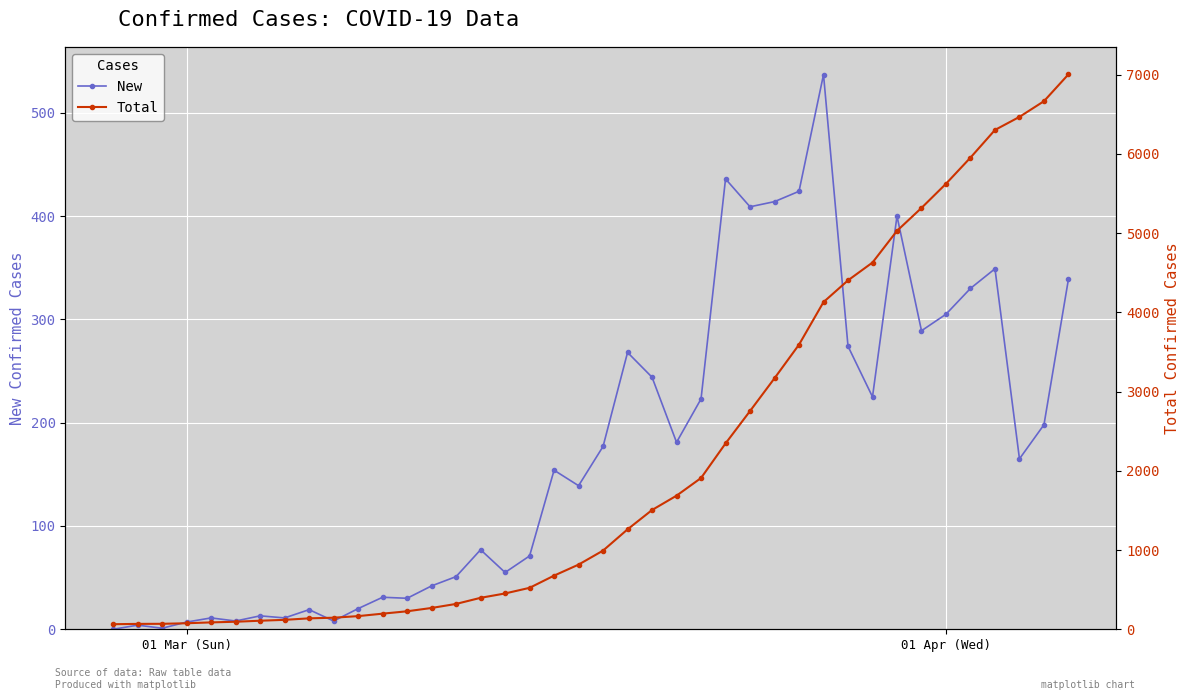

List the series in order of their overall mean, highest first.

Total, New